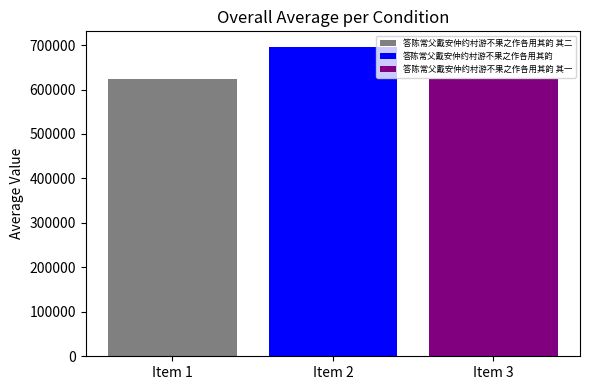

Does the chart contain any negative values?

No